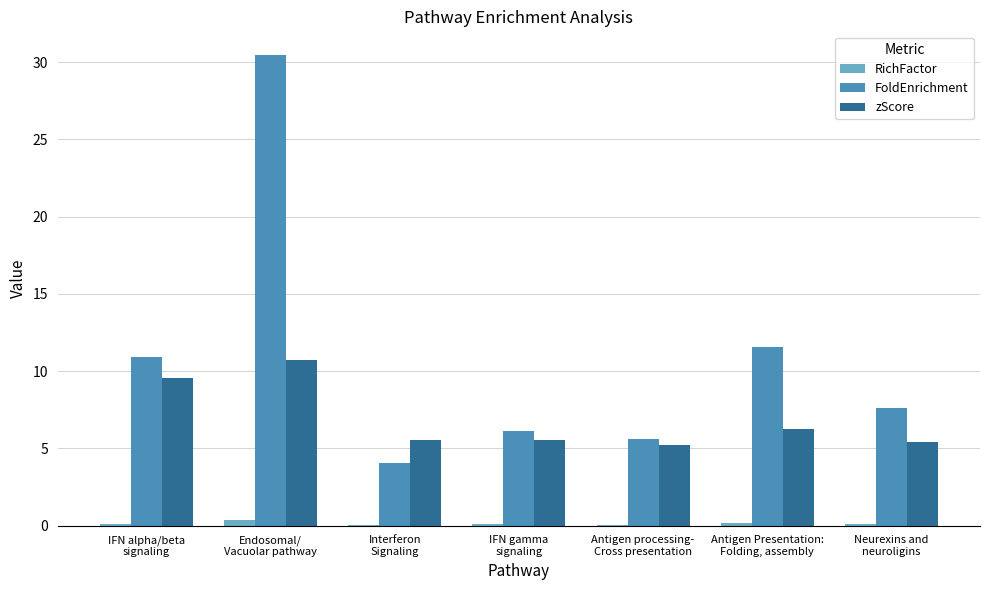

Are the bars horizontal?

No